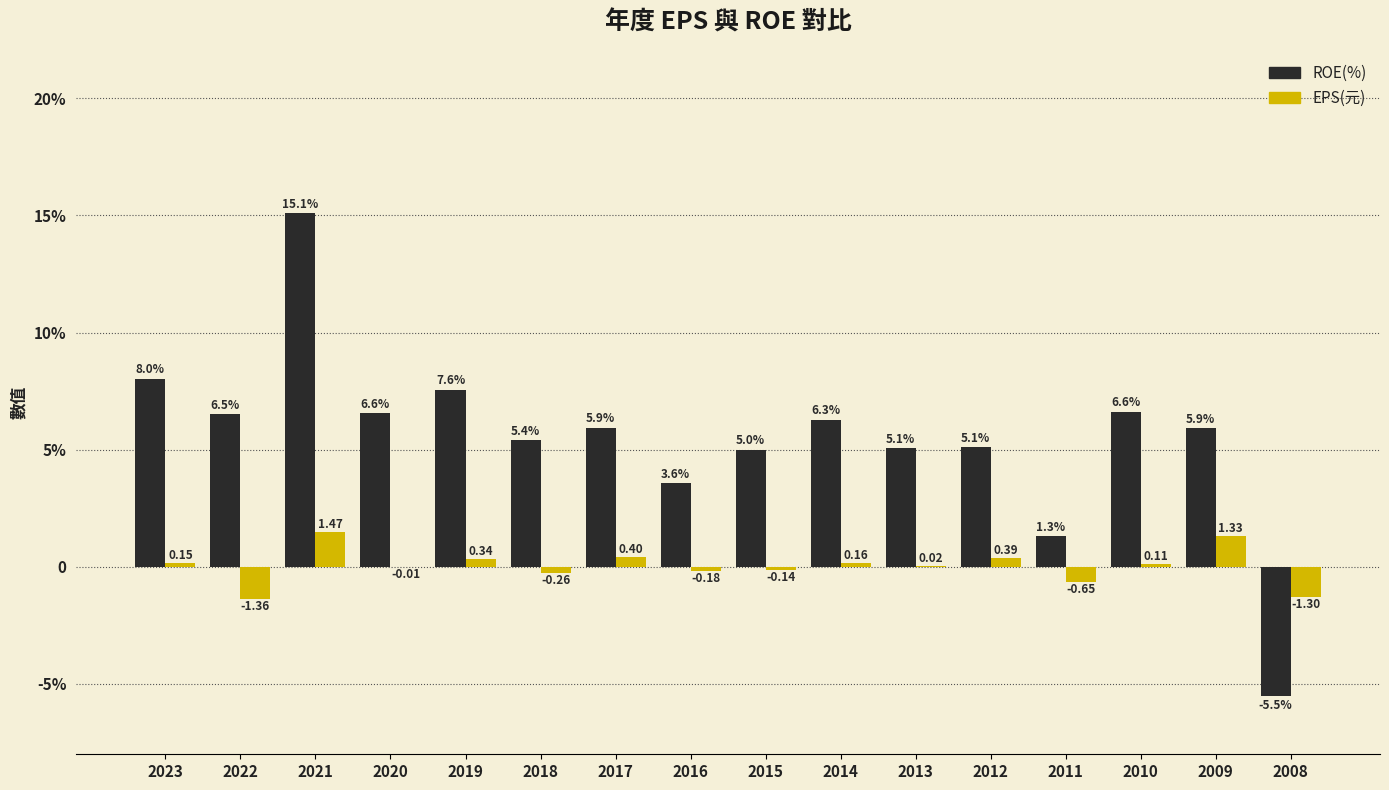

Rank the categories by ROE(%) value from highest to lowest.

2021, 2023, 2019, 2010, 2020, 2022, 2014, 2017, 2009, 2018, 2012, 2013, 2015, 2016, 2011, 2008